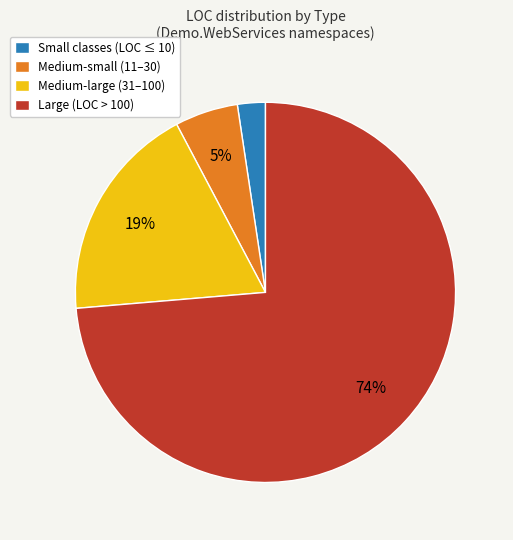

Which slice is the smallest?

Small classes (LOC ≤ 10)